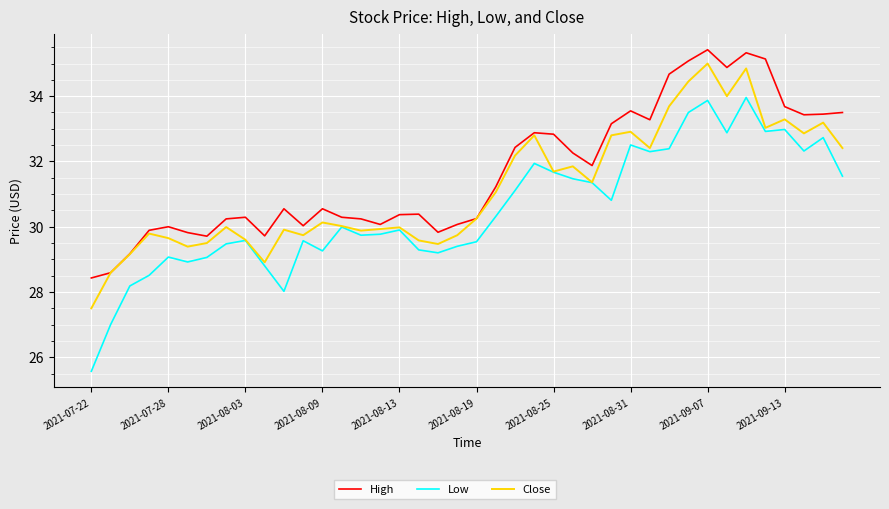

True or false: Low and High cross at least once.

False